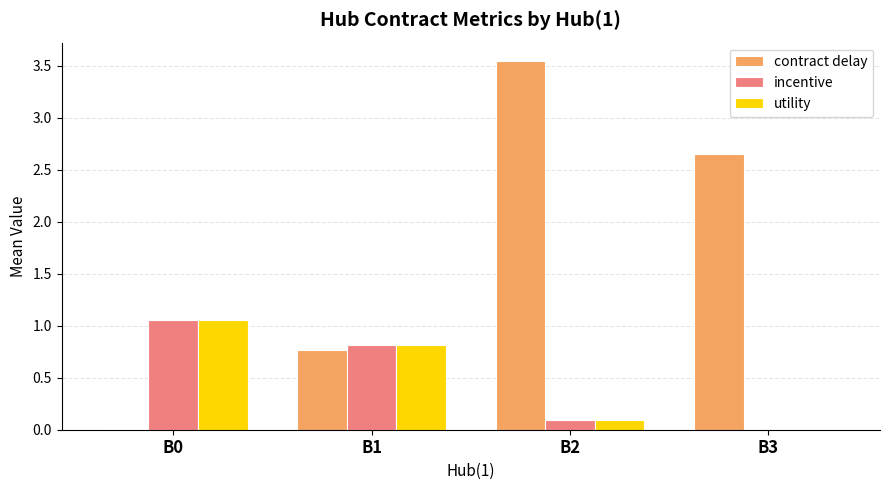

At which category does the chart reach its peak across all series?

B2